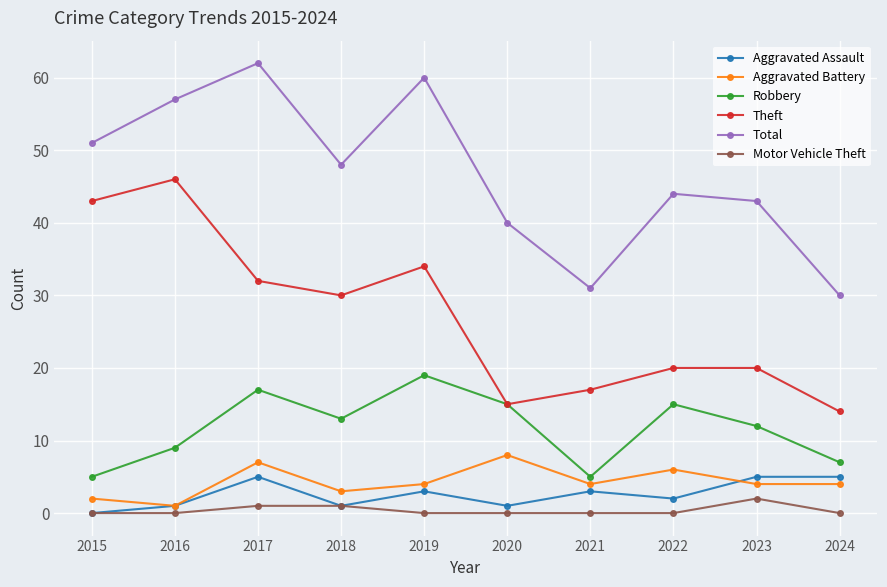

What is the difference between the highest and lowest values at 2024?

30